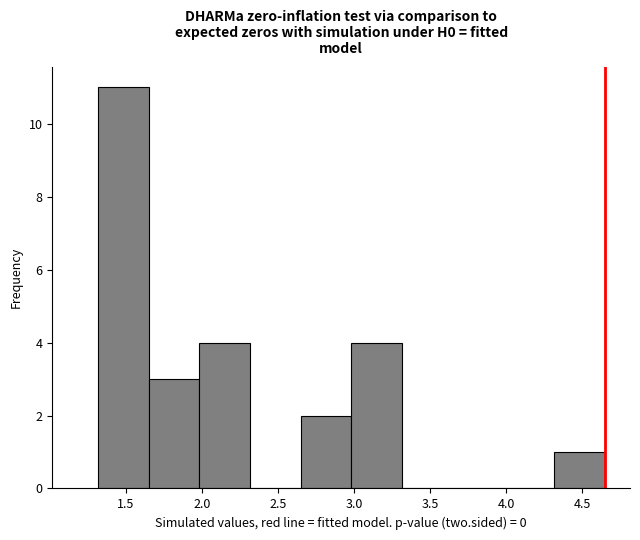

How tall is the bar that spans 1.65 to 2.00 on the x-axis? Neither the bar edges nor the heights are printed on the chart, so give them approximately, as read against the axes.

3